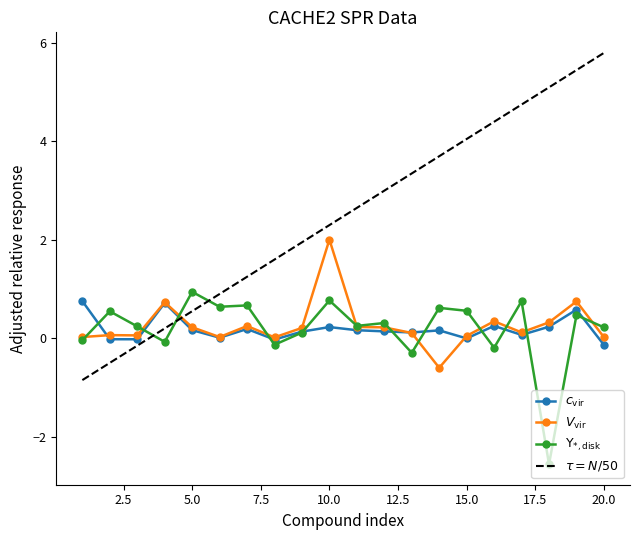

Reading left to right, extract all data points from this chart.

Adjusted relative_ Run 1: 1=0.8	2=-0.0	3=-0.0	4=0.7	5=0.2	6=0.0	7=0.2	8=-0.0	9=0.1	10=0.2	11=0.2	12=0.1	13=0.1	14=0.2	15=-0.0	16=0.3	17=0.1	18=0.2	19=0.6	20=-0.1
Adjusted relative_Run 2: 1=0.0	2=0.1	3=0.1	4=0.7	5=0.2	6=0.0	7=0.2	8=0.0	9=0.2	10=2.0	11=0.2	12=0.2	13=0.1	14=-0.6	15=0.0	16=0.3	17=0.1	18=0.3	19=0.7	20=0.0
Binding to reference (RU)_Run 1: 1=-0.0	2=0.5	3=0.2	4=-0.1	5=0.9	6=0.6	7=0.7	8=-0.1	9=0.1	10=0.8	11=0.3	12=0.3	13=-0.3	14=0.6	15=0.6	16=-0.2	17=0.8	18=-2.6	19=0.5	20=0.2